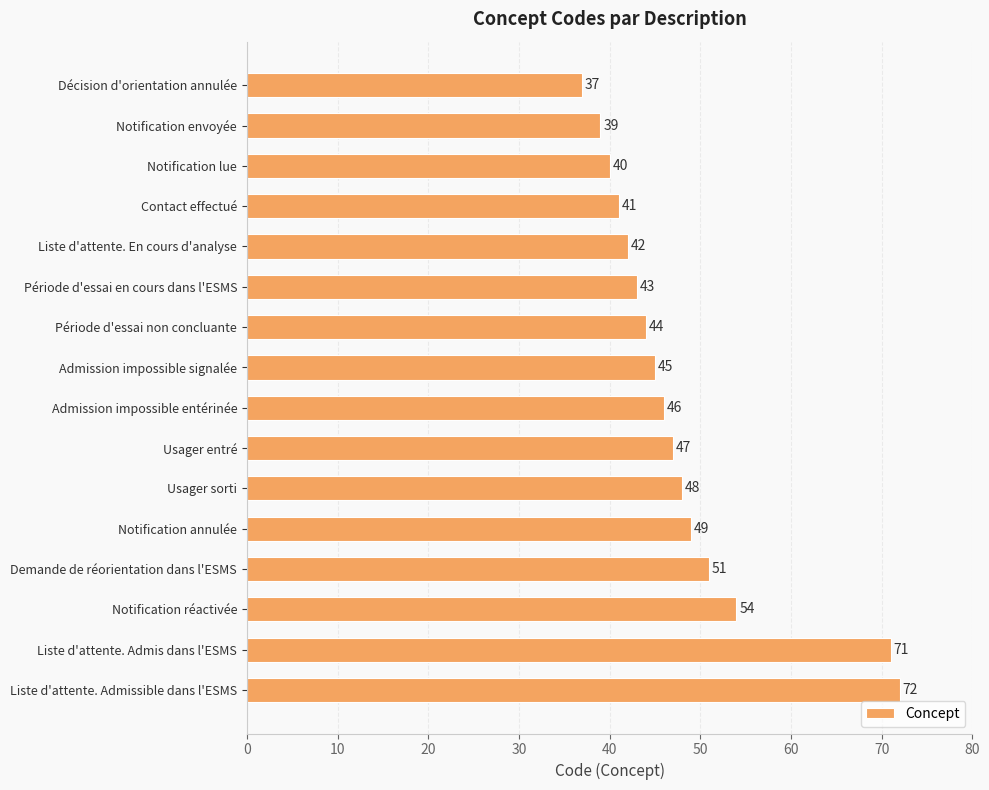

List the labels in order of value, largest first.

Liste d'attente. Admissible dans l'ESMS, Liste d'attente. Admis dans l'ESMS, Notification réactivée, Demande de réorientation dans l'ESMS, Notification annulée, Usager sorti, Usager entré, Admission impossible entérinée, Admission impossible signalée, Période d'essai non concluante, Période d'essai en cours dans l'ESMS, Liste d'attente. En cours d'analyse, Contact effectué, Notification lue, Notification envoyée, Décision d'orientation annulée